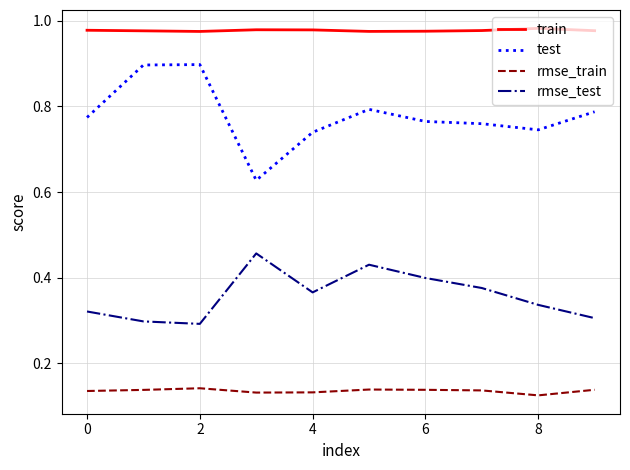

At how many categories does at least one series exceed 0?

10